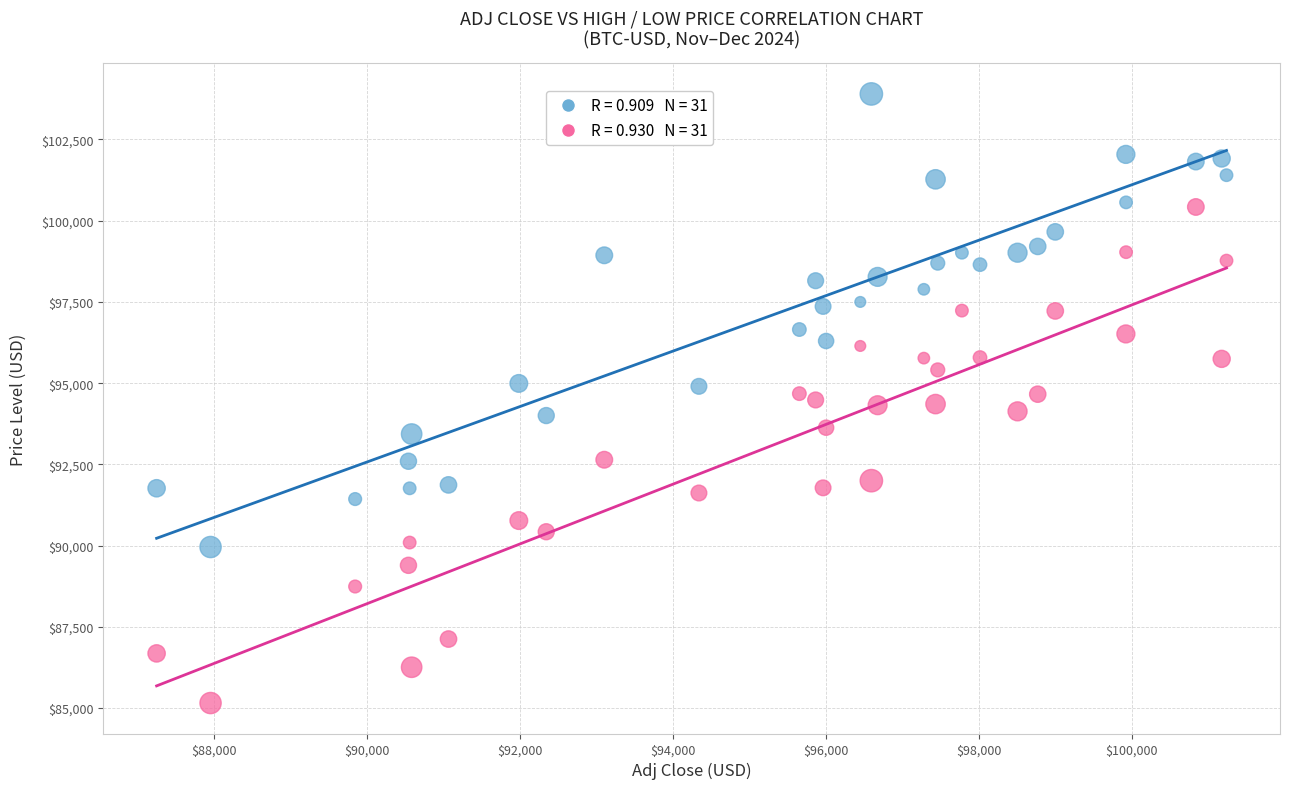

Across all data points, what is the range of X values (max minus min)?

13985.6